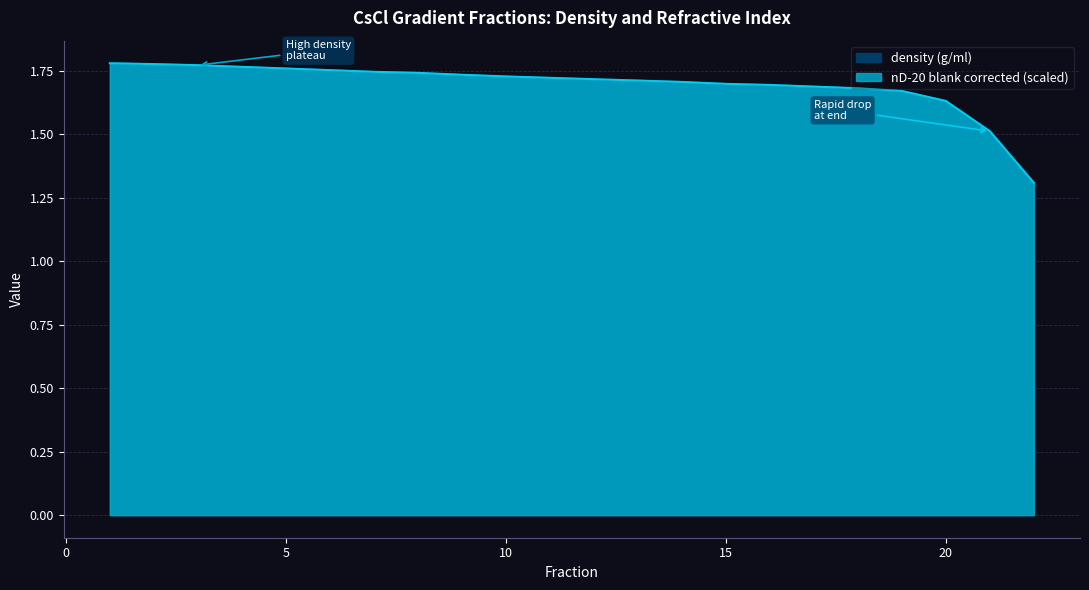

Reading right to left, what are all the values shown in this chart?

density (g/ml): 22=1.3	21=1.5	20=1.6	19=1.7	18=1.7	17=1.7	16=1.7	15=1.7	14=1.7	13=1.7	12=1.7	11=1.7	10=1.7	9=1.7	8=1.7	7=1.7	6=1.8	5=1.8	4=1.8	3=1.8	2=1.8	1=1.8
nD-20 blank corrected: 22=1.3	21=1.5	20=1.6	19=1.7	18=1.7	17=1.7	16=1.7	15=1.7	14=1.7	13=1.7	12=1.7	11=1.7	10=1.7	9=1.7	8=1.7	7=1.7	6=1.8	5=1.8	4=1.8	3=1.8	2=1.8	1=1.8